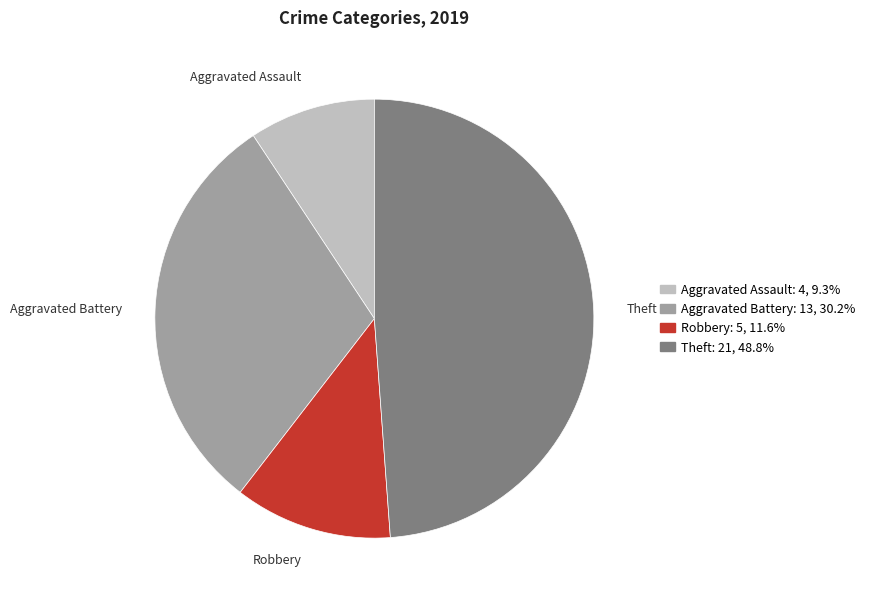

Is Robbery the majority of the pie?

No